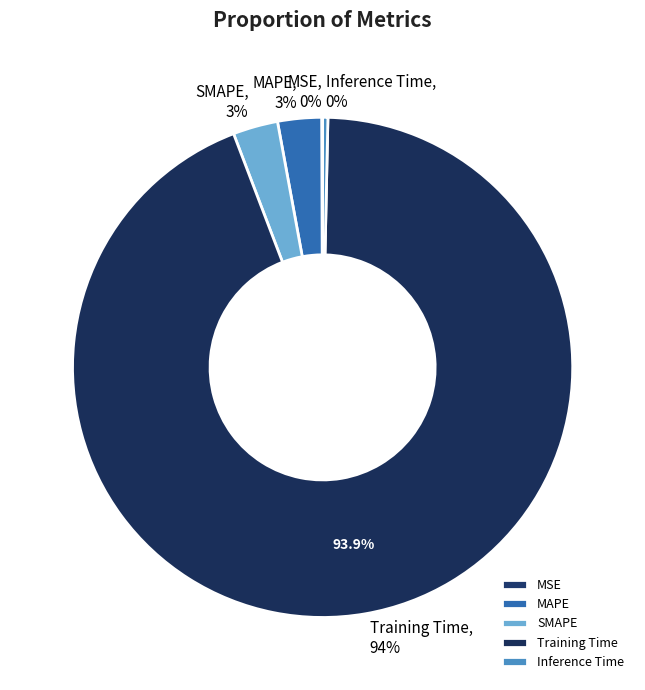

Is the sum of Training Time and MAPE greater than half?

Yes